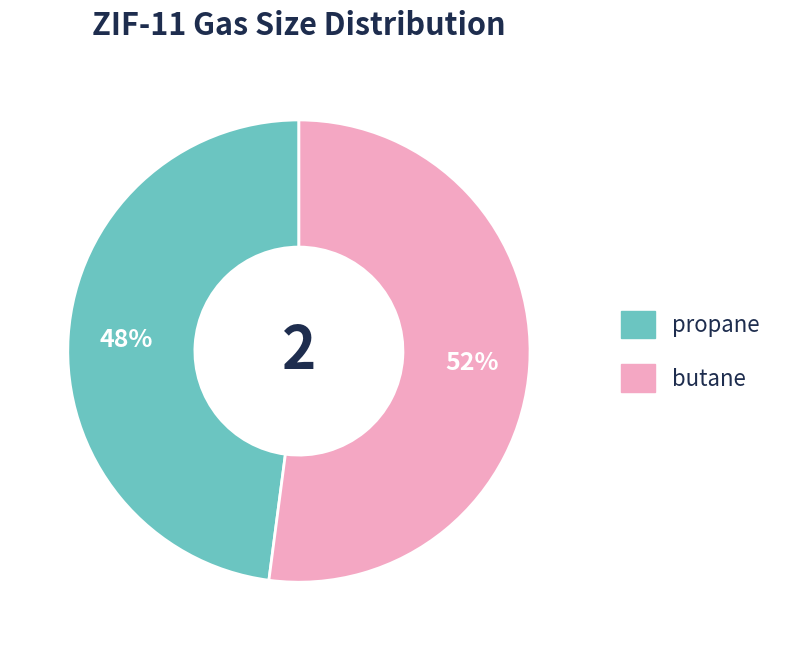

Which has a higher value, butane or propane?

butane